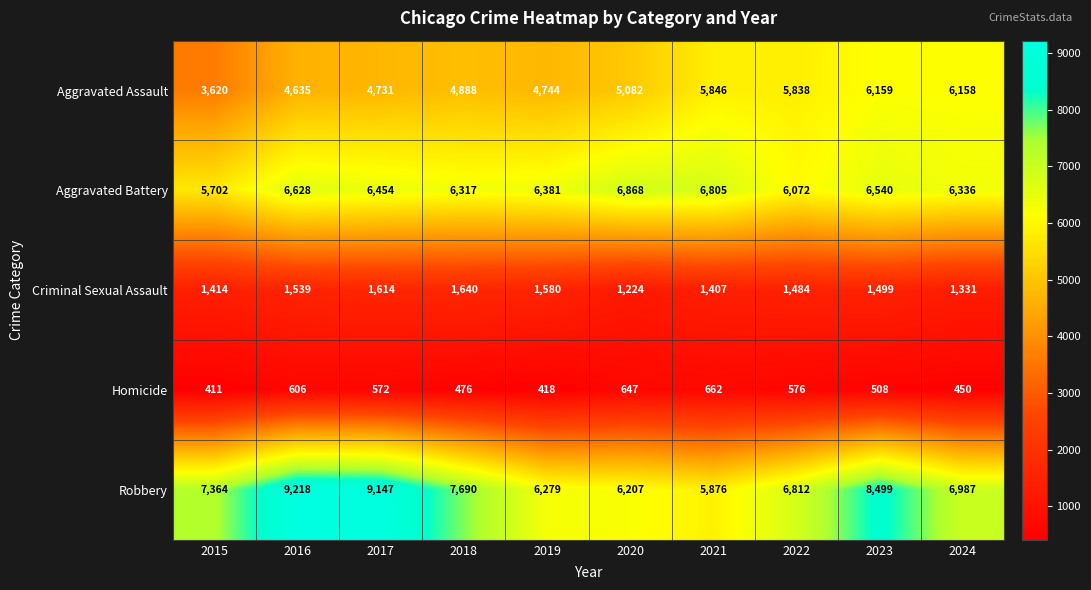

At how many categories does at least one series exceed 8302?

3